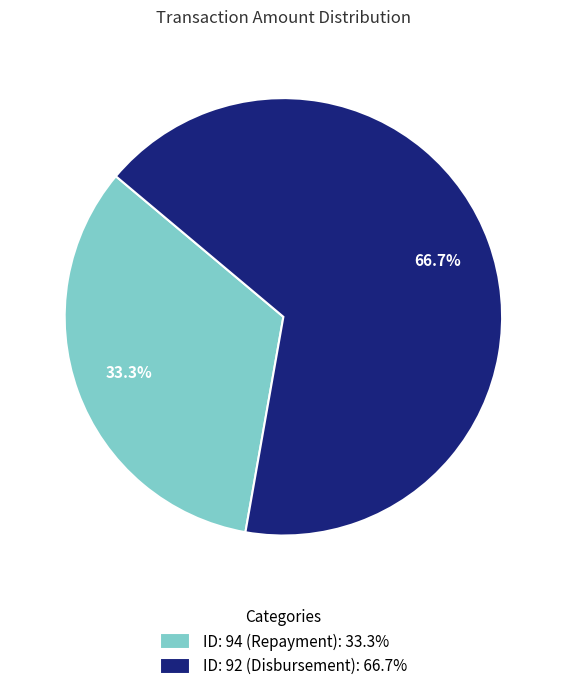

Is it true that ID: 94 (Repayment) is 46% of the pie?

False